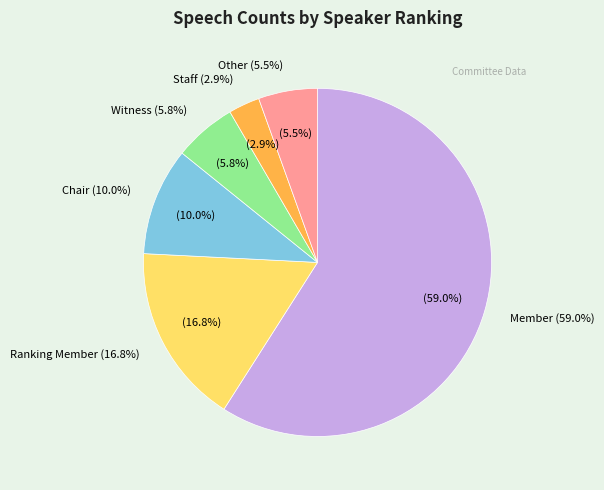

Combined, what portion of the pie is Member and Chair?

69.0%